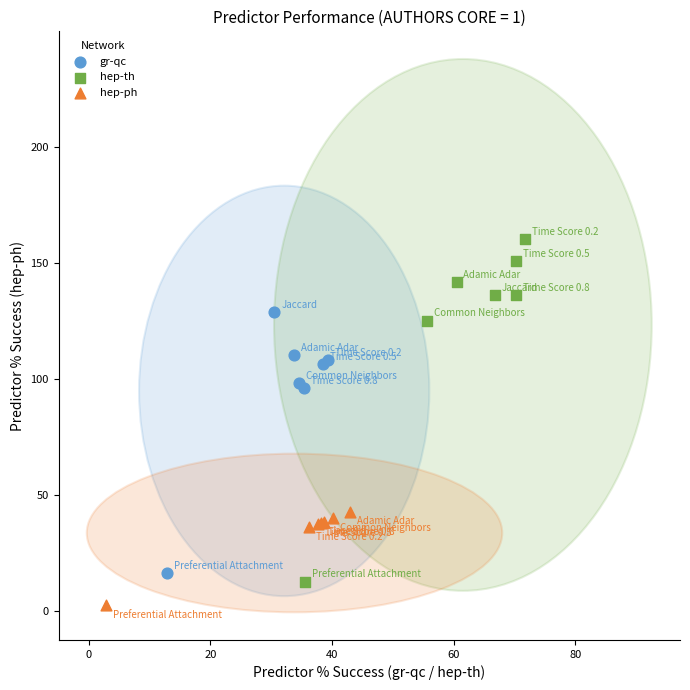

Which series has the widest spread of Y values?

hep-th